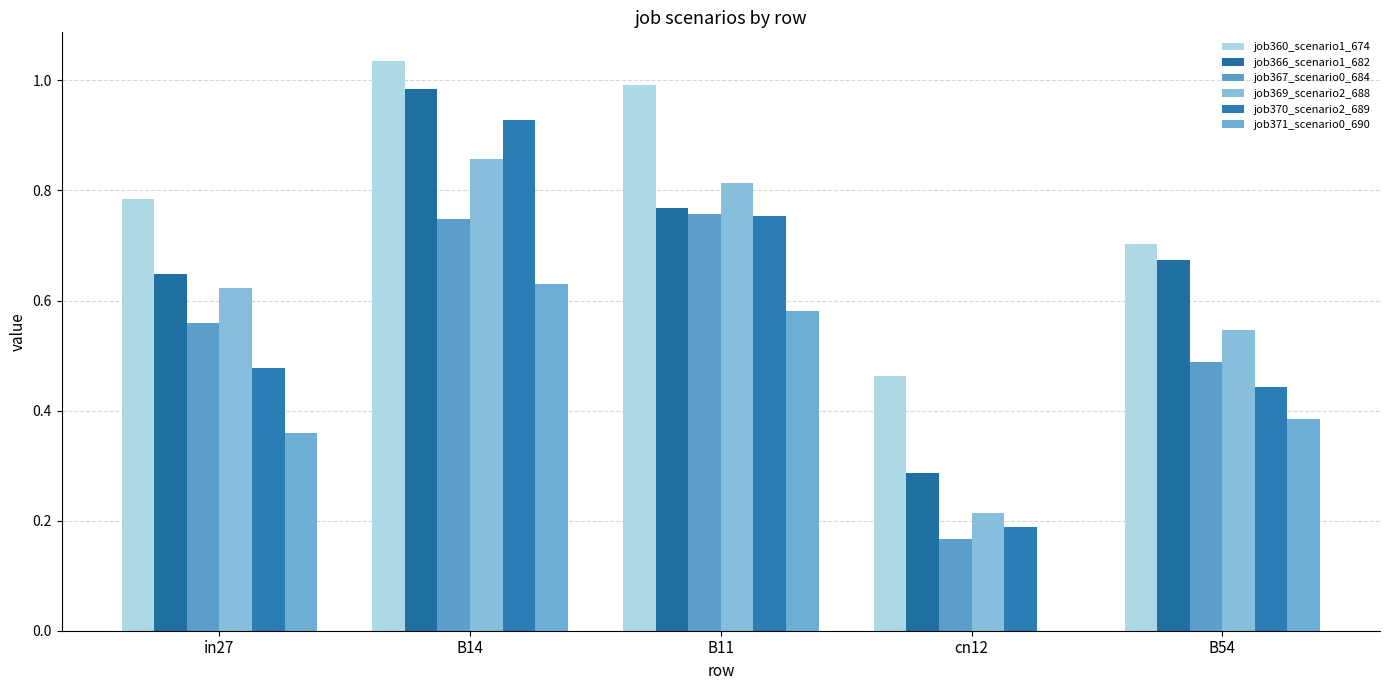

How many categories are shown in the chart?

5